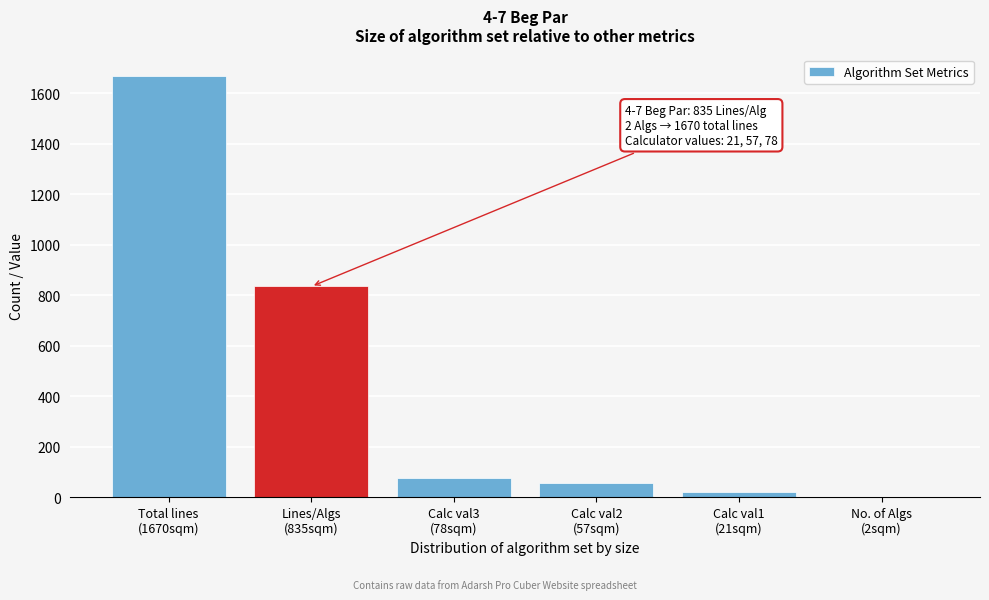

What is the maximum value shown in the chart?

1670